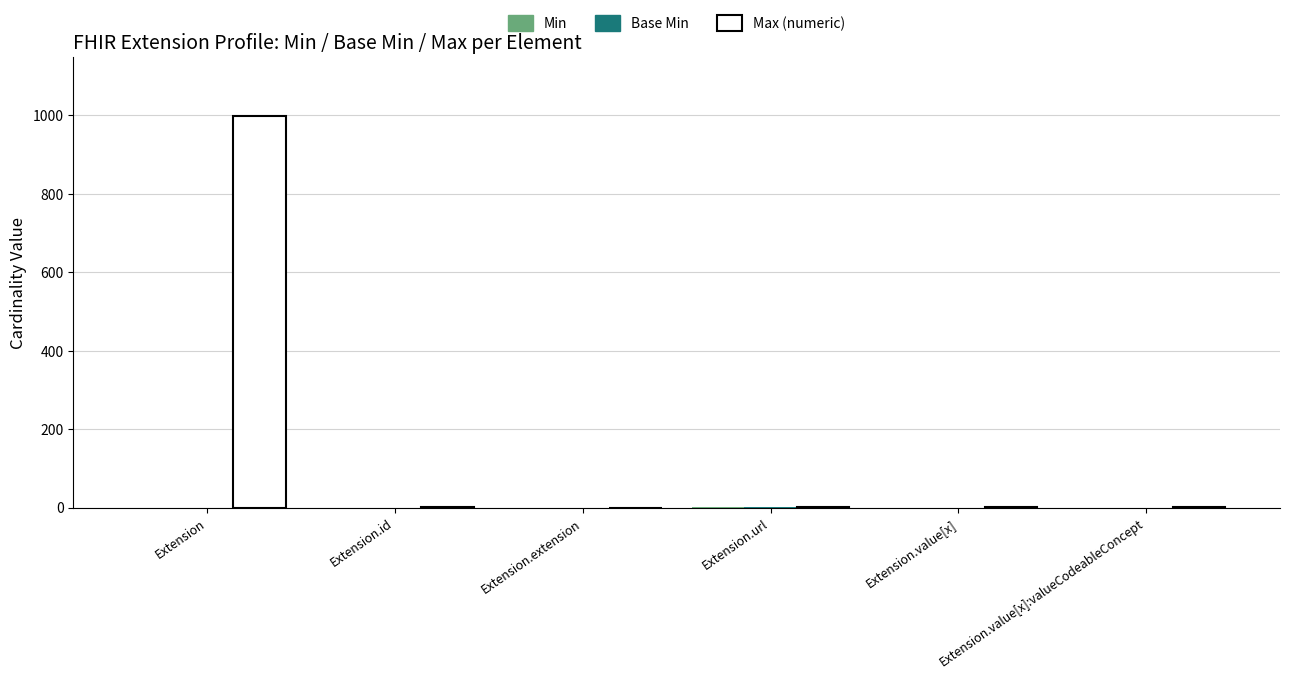

What is the sum of all Max (numeric) values?

1003